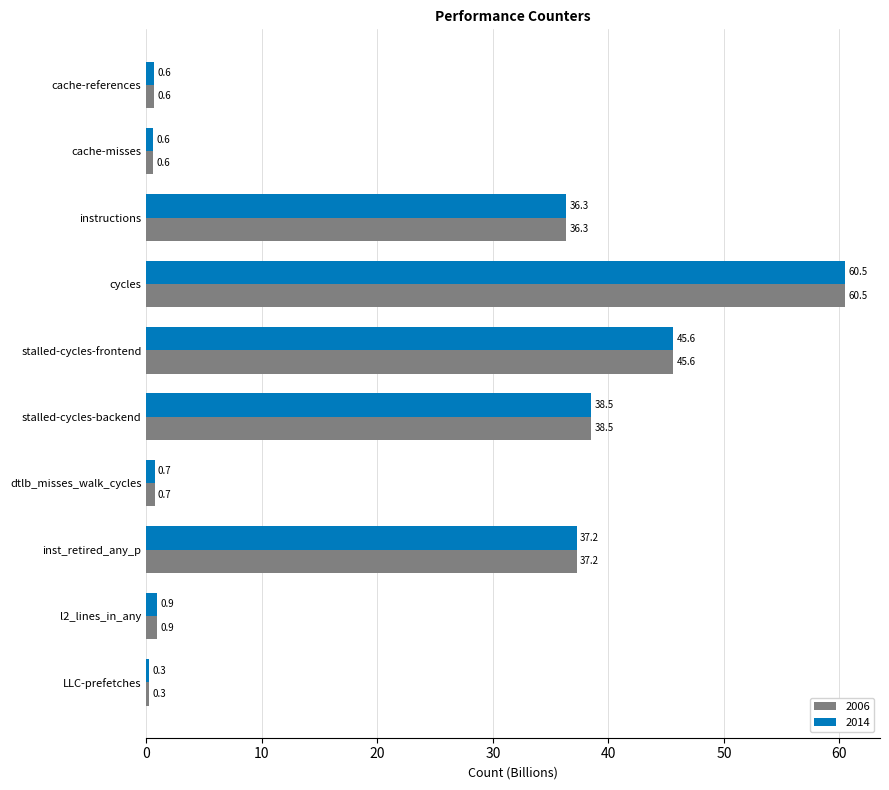

At which label is 2006 closest to 30?

instructions